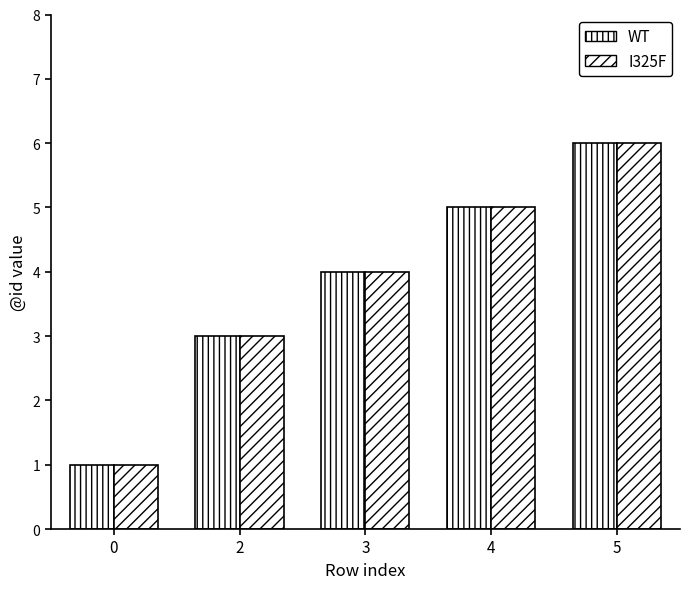

Is it true that I325F equals 6 at 5?

True